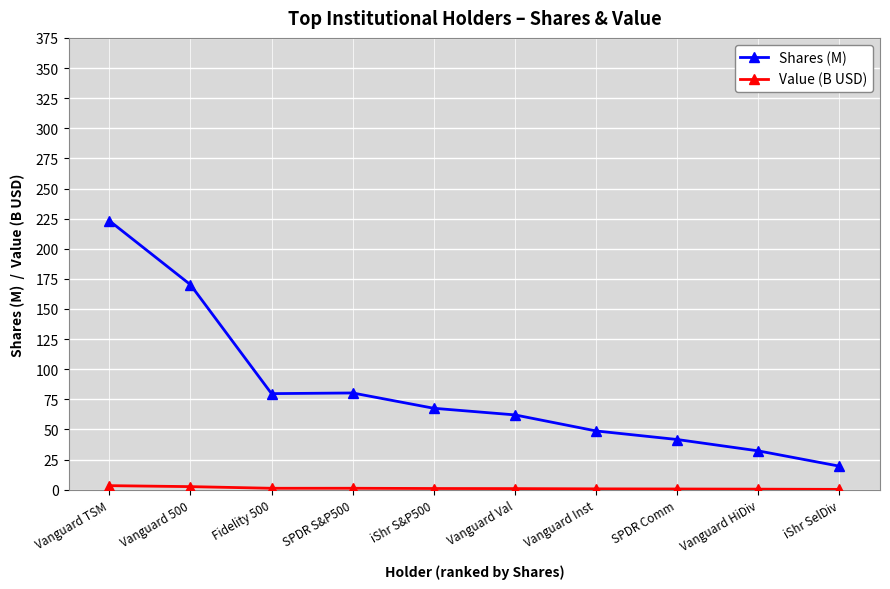

What is the total value across all series at Vanguard TSM?

226.7